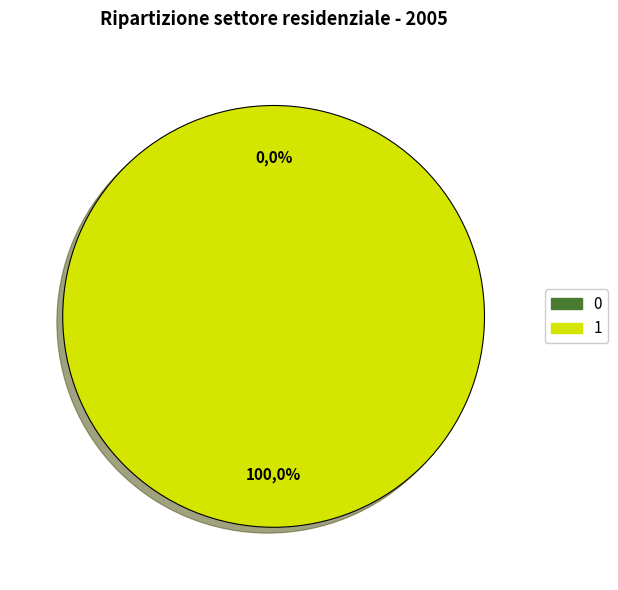

To the nearest percent, what percentage of the pie is 1?

100%